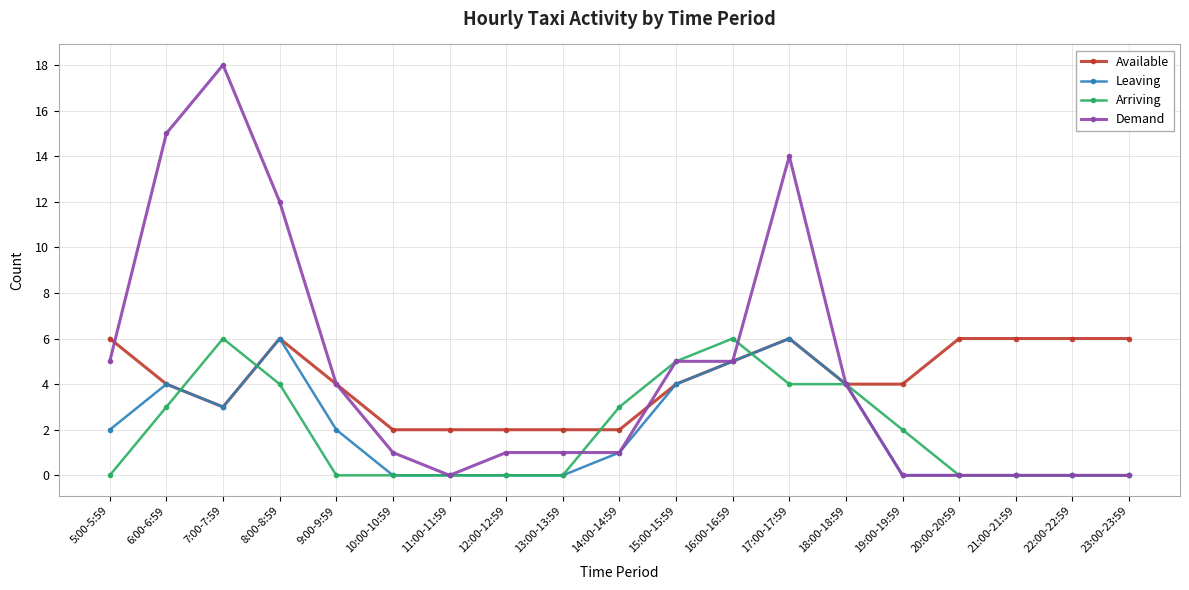

At how many categories does at least one series exceed 13?

3